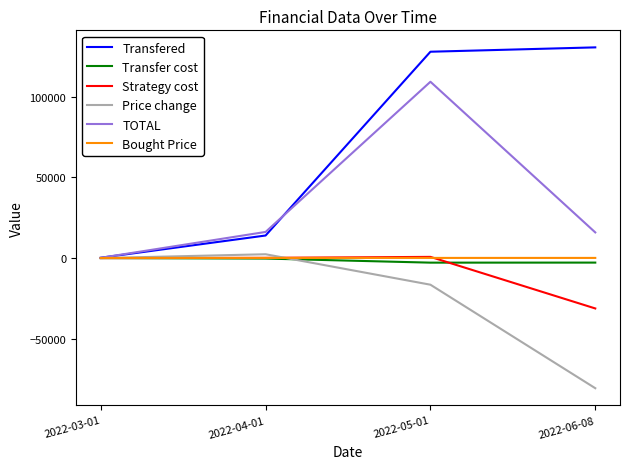

What is the average value of the TOTAL series?

35419.5